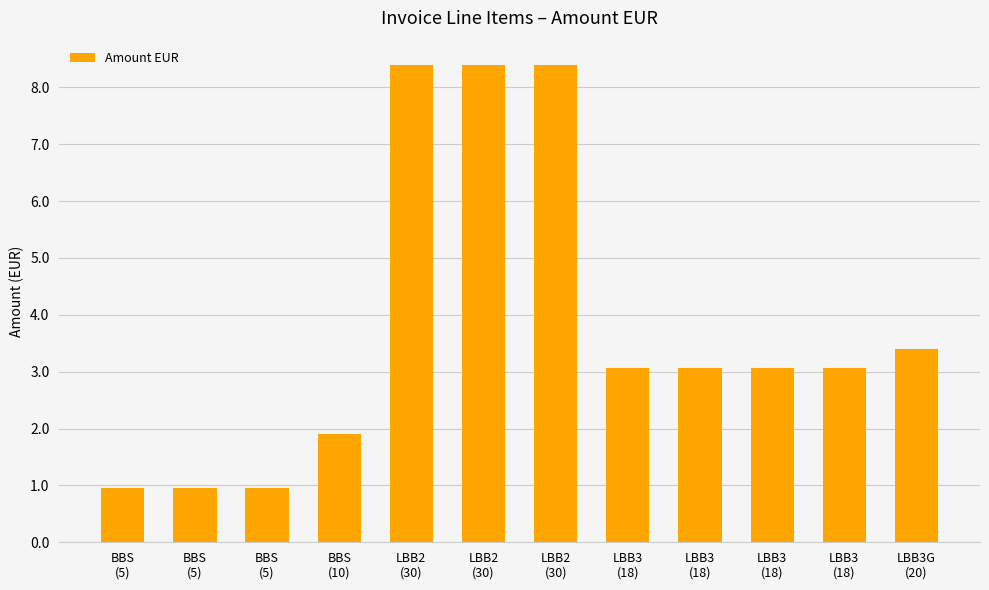

How many bars are there in total?

12